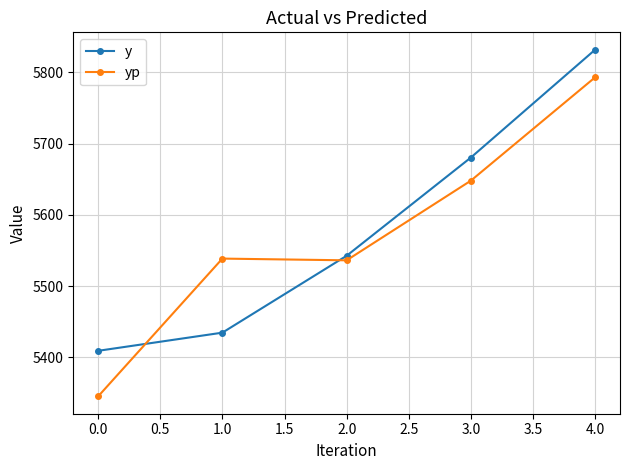

What are all the series names shown in the legend?

y, yp